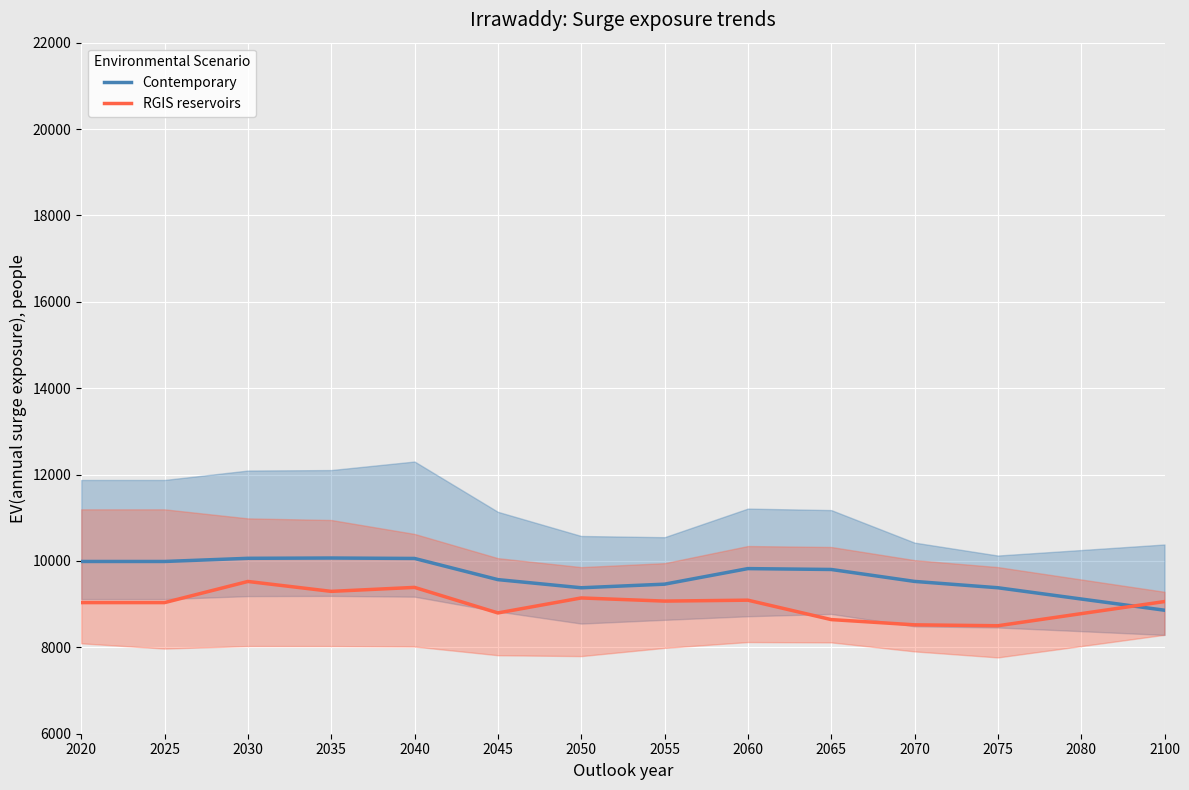

How many times do RGIS reservoirs and Contemporary cross each other?

1